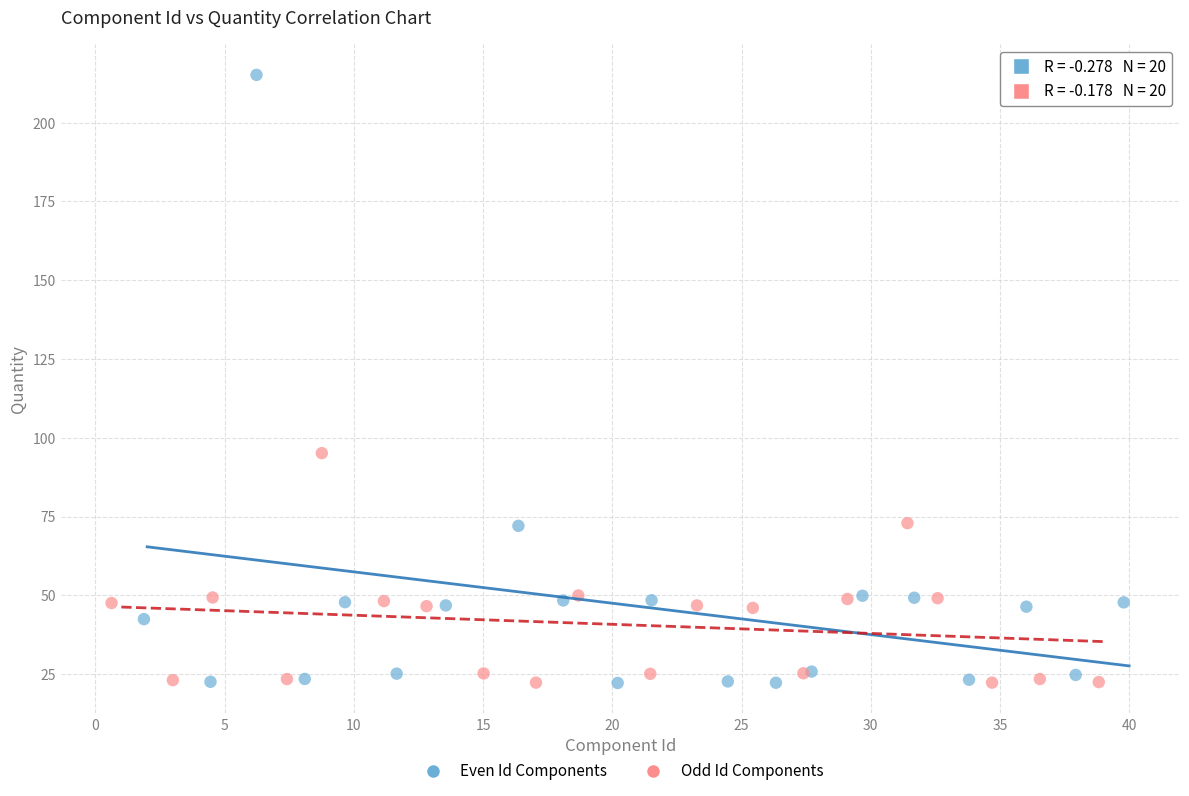

Which series has the largest Y range (max minus min)?

Even Id Components